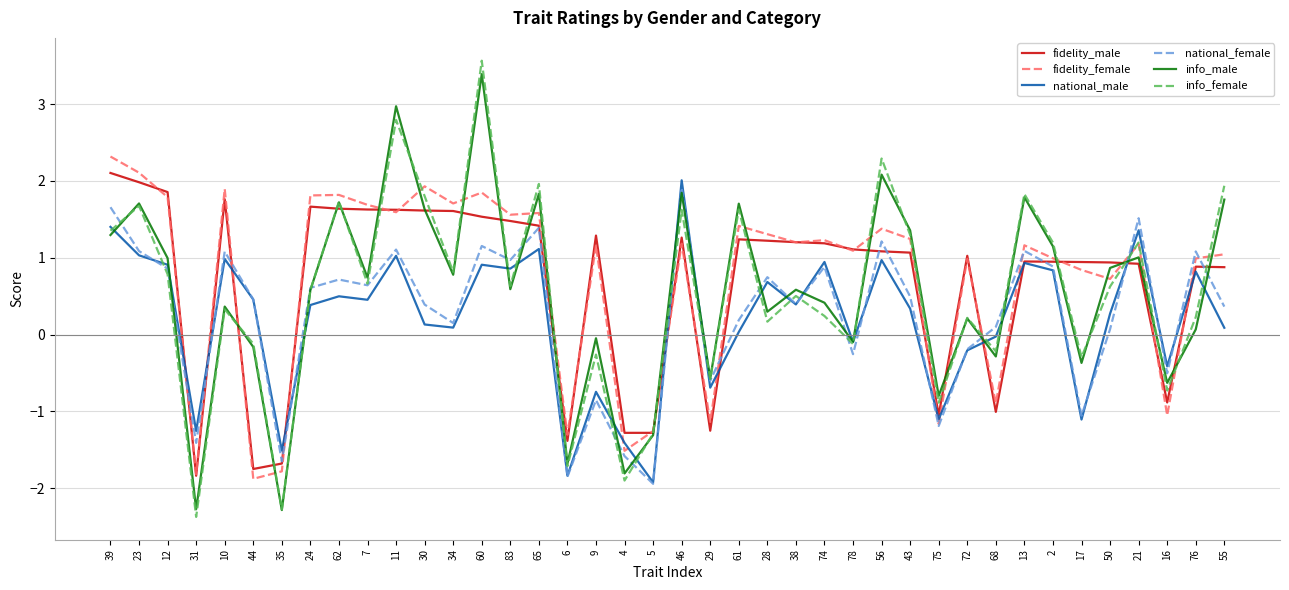

What is the approximate value of info_female at 62?

1.7